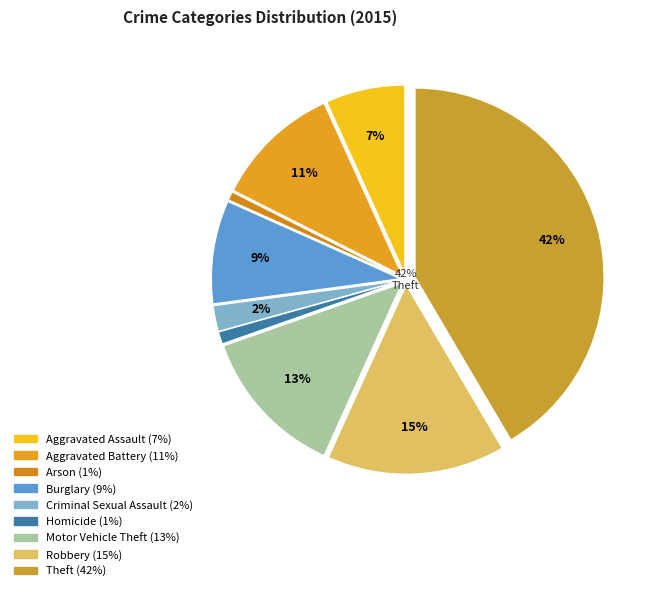

Is the sum of Burglary and Motor Vehicle Theft greater than half?

No